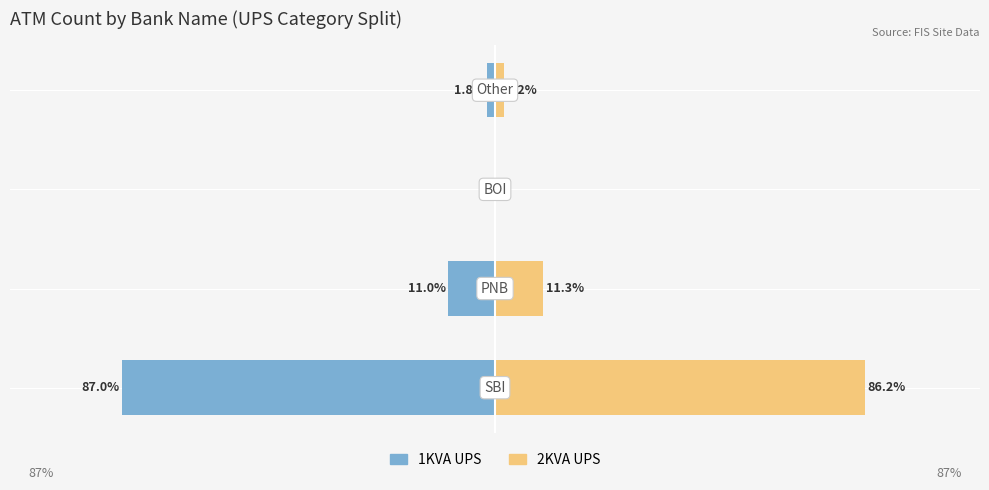

Which series has the largest range (max minus min)?

1KVA UPS